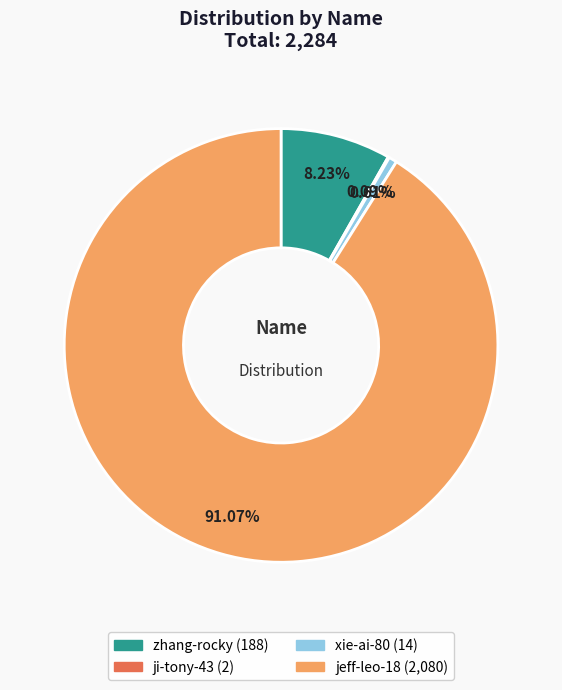

Does jeff-leo-18 account for over 50% of the chart?

Yes